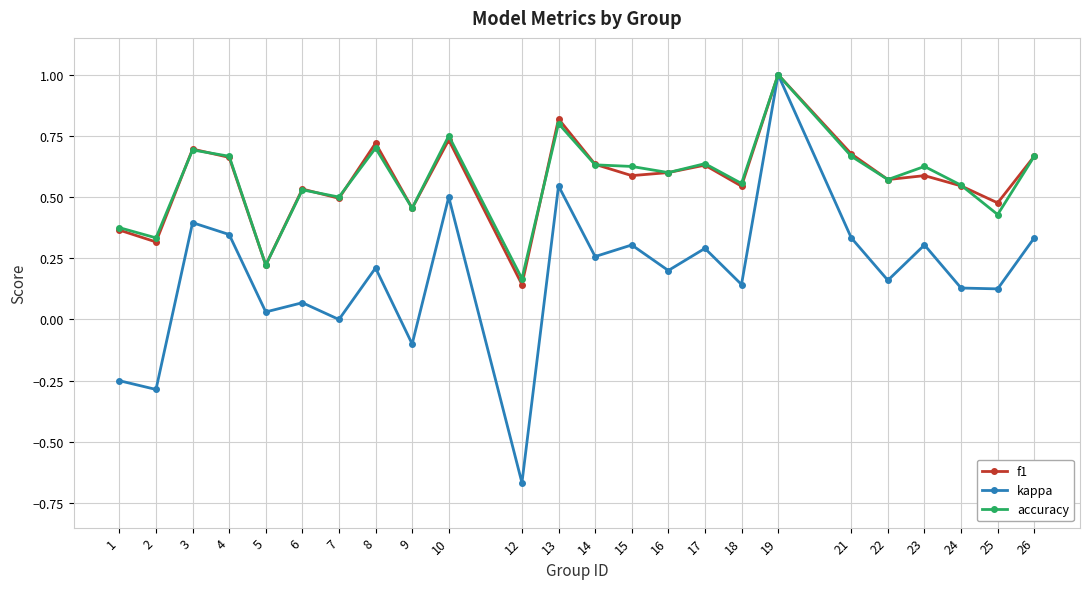

At which category is the sum across all series the highest?

19